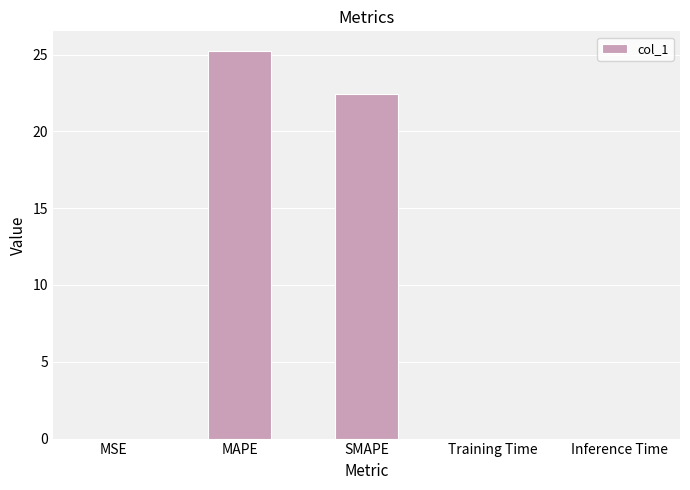

Are the bars horizontal?

No